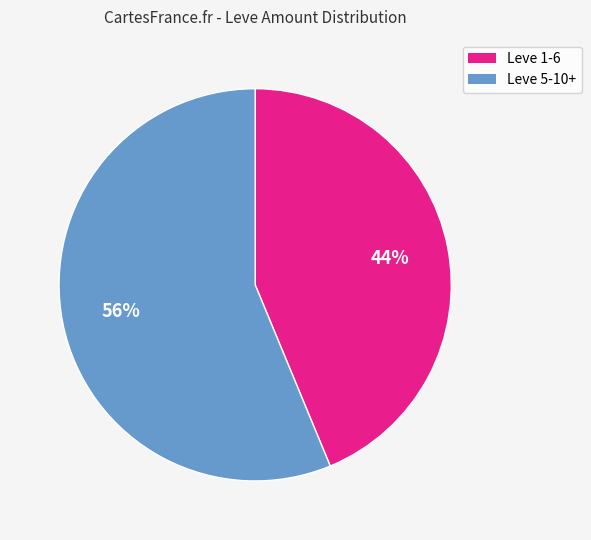

How many segments does this pie chart have?

2